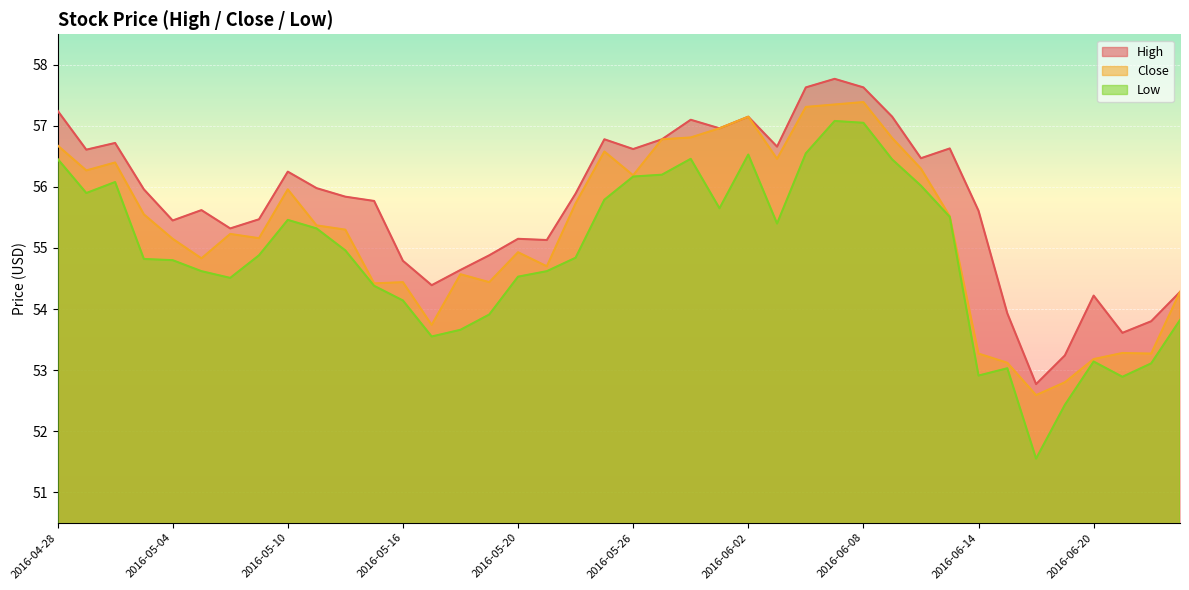

At how many categories does at least one series exceed 52?

40